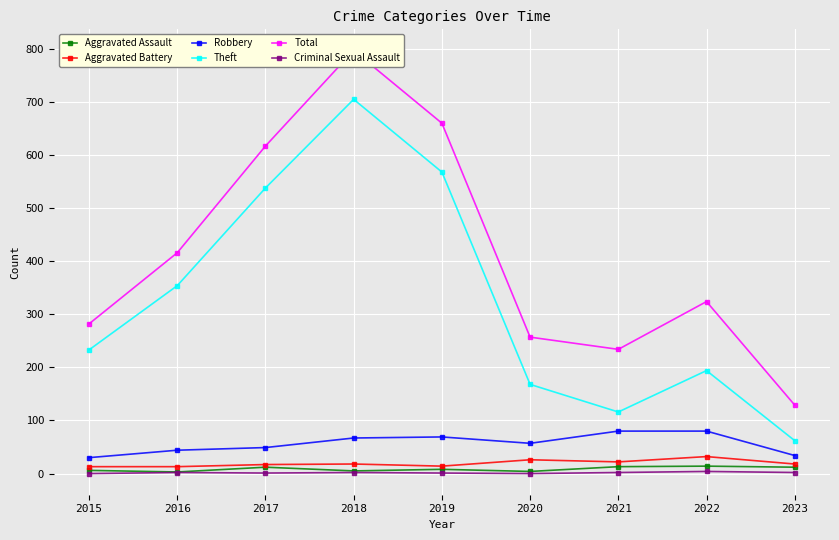

Reading left to right, what are all the values shown in this chart?

Aggravated Assault: 2015=6	2016=3	2017=12	2018=5	2019=8	2020=4	2021=13	2022=14	2023=12
Aggravated Battery: 2015=13	2016=13	2017=17	2018=18	2019=14	2020=26	2021=22	2022=32	2023=18
Robbery: 2015=30	2016=44	2017=49	2018=67	2019=69	2020=57	2021=80	2022=80	2023=34
Theft: 2015=233	2016=354	2017=538	2018=705	2019=568	2020=168	2021=116	2022=194	2023=62
Total: 2015=282	2016=416	2017=617	2018=797	2019=660	2020=257	2021=234	2022=324	2023=129
Criminal Sexual Assault: 2015=0	2016=2	2017=1	2018=2	2019=1	2020=0	2021=2	2022=4	2023=2